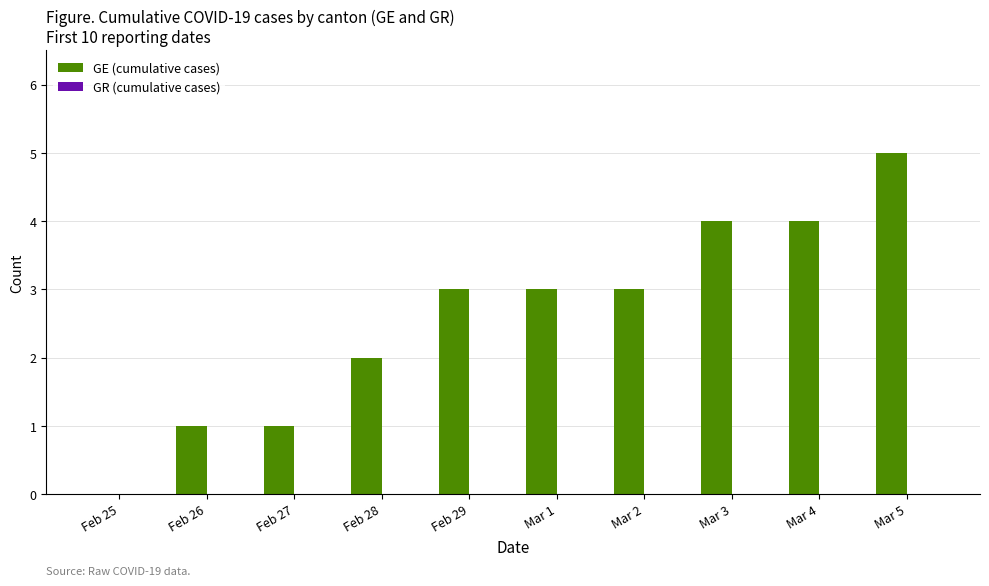

What is the sum of all values?

26